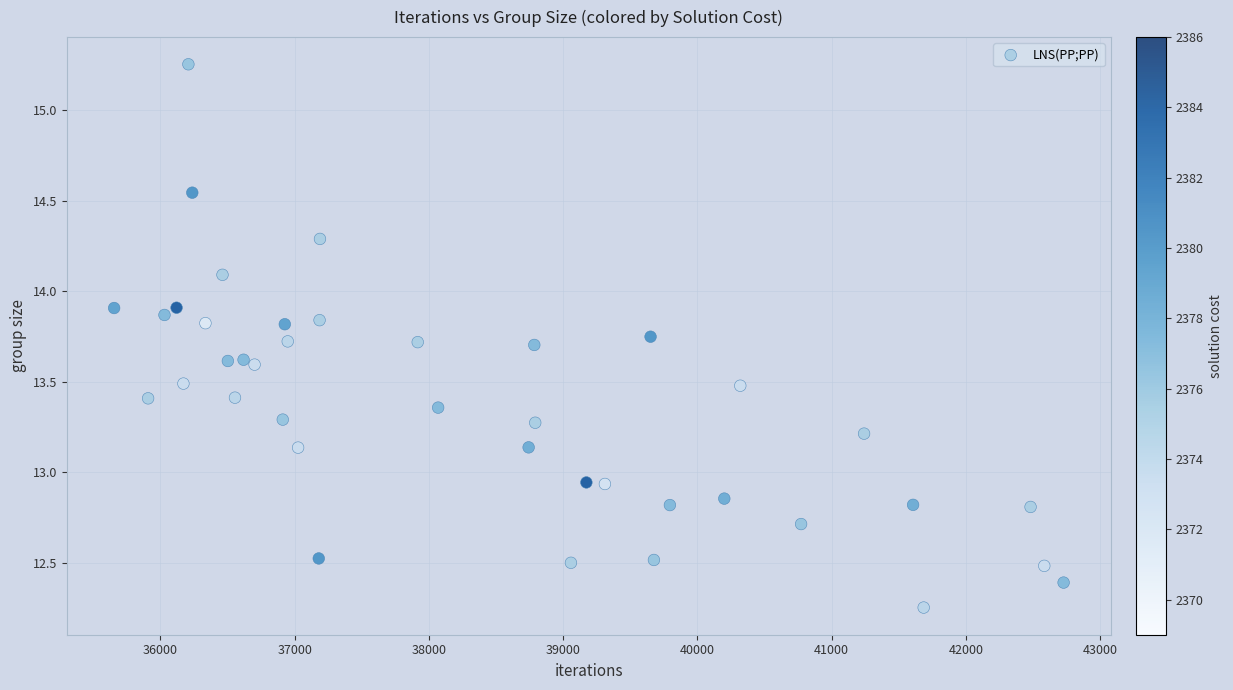

What is the range of Y values (max minus min)?

3.0